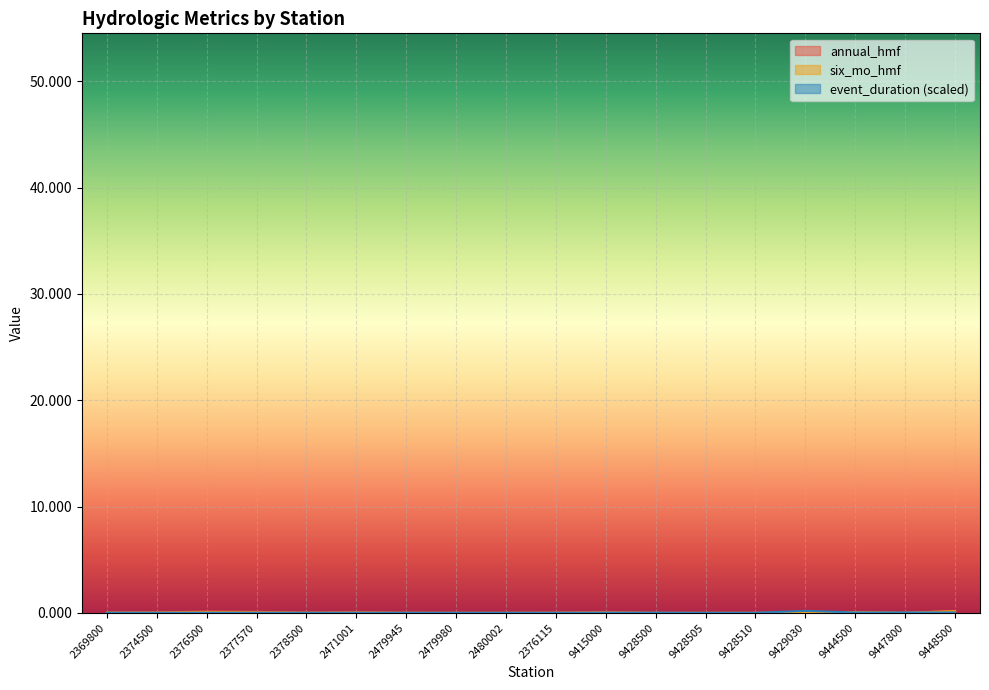

At how many categories does at least one series exceed 0?

18